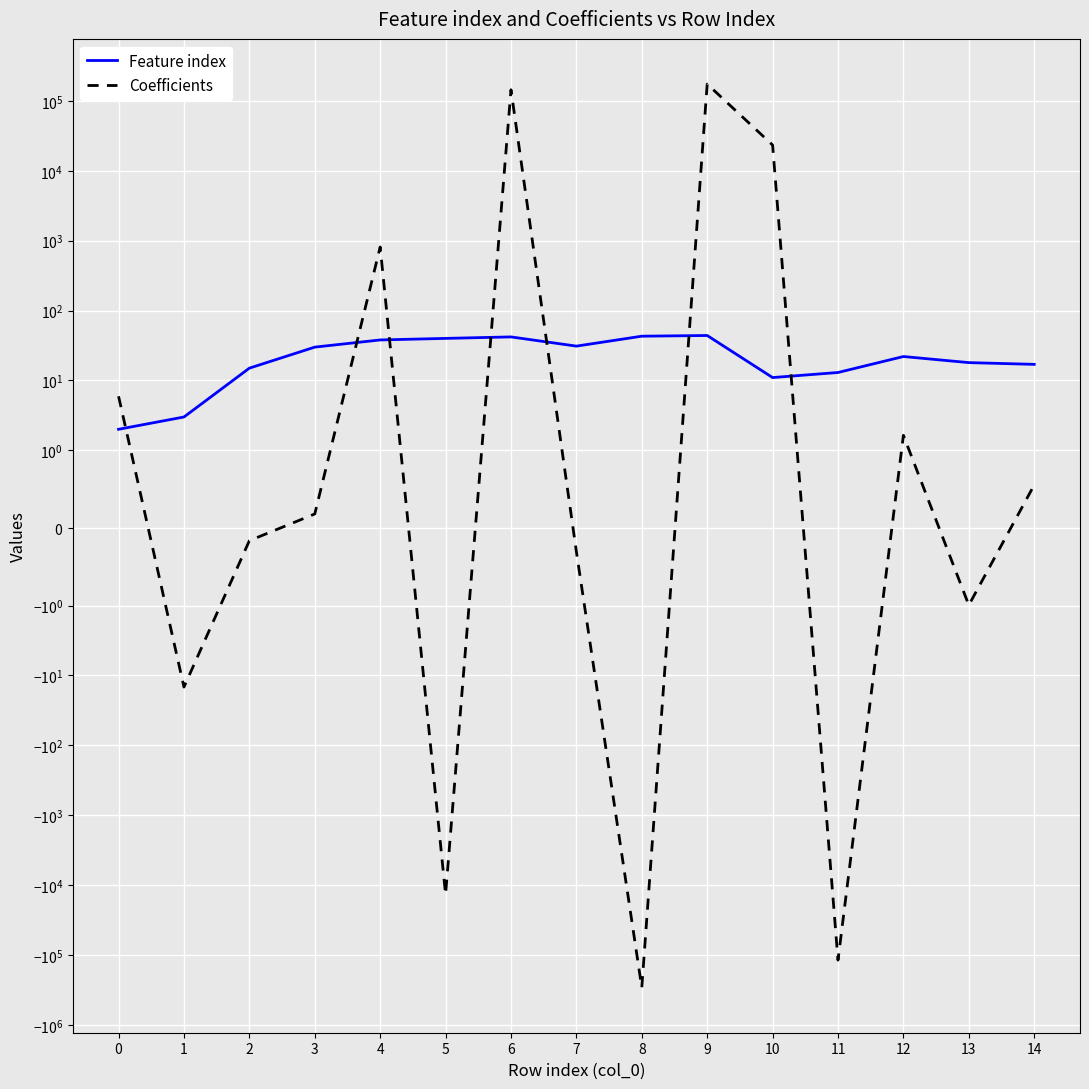

Which has a higher value, 5 or 7?

5